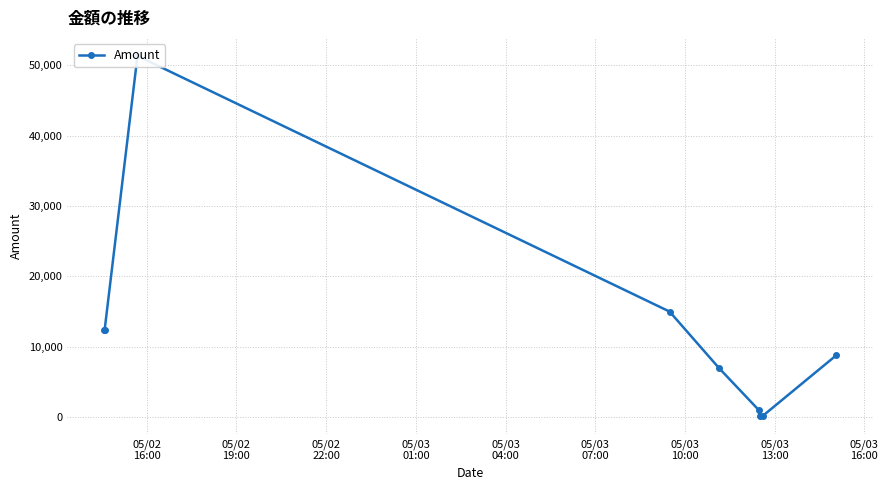

True or false: the data shows 136 at 05/03
13:00.

False